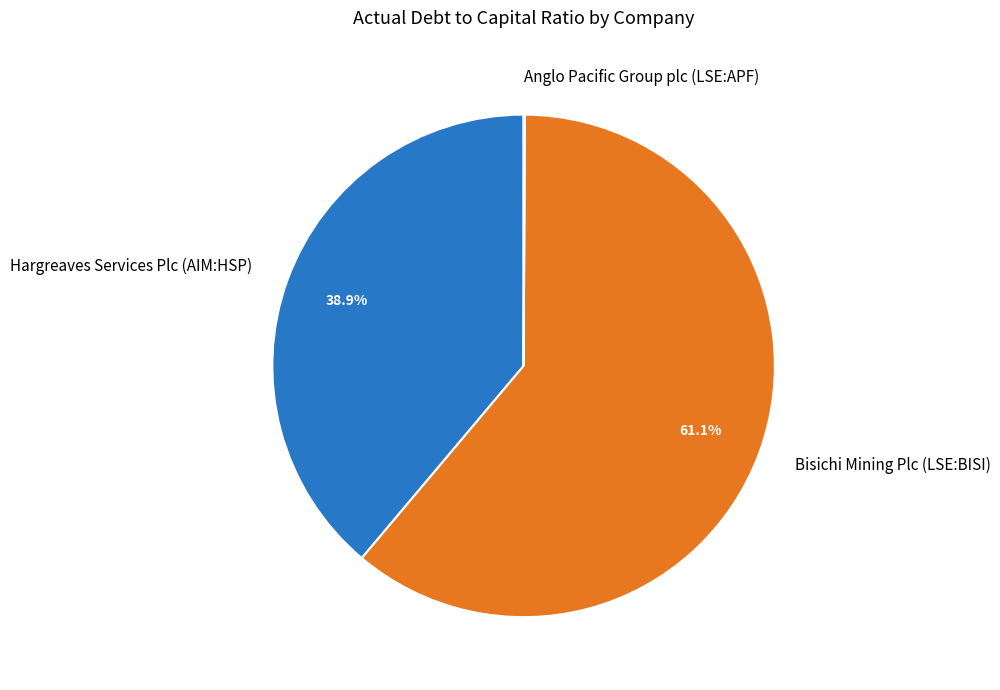

Which category has the biggest portion of the pie?

Bisichi Mining Plc (LSE:BISI)